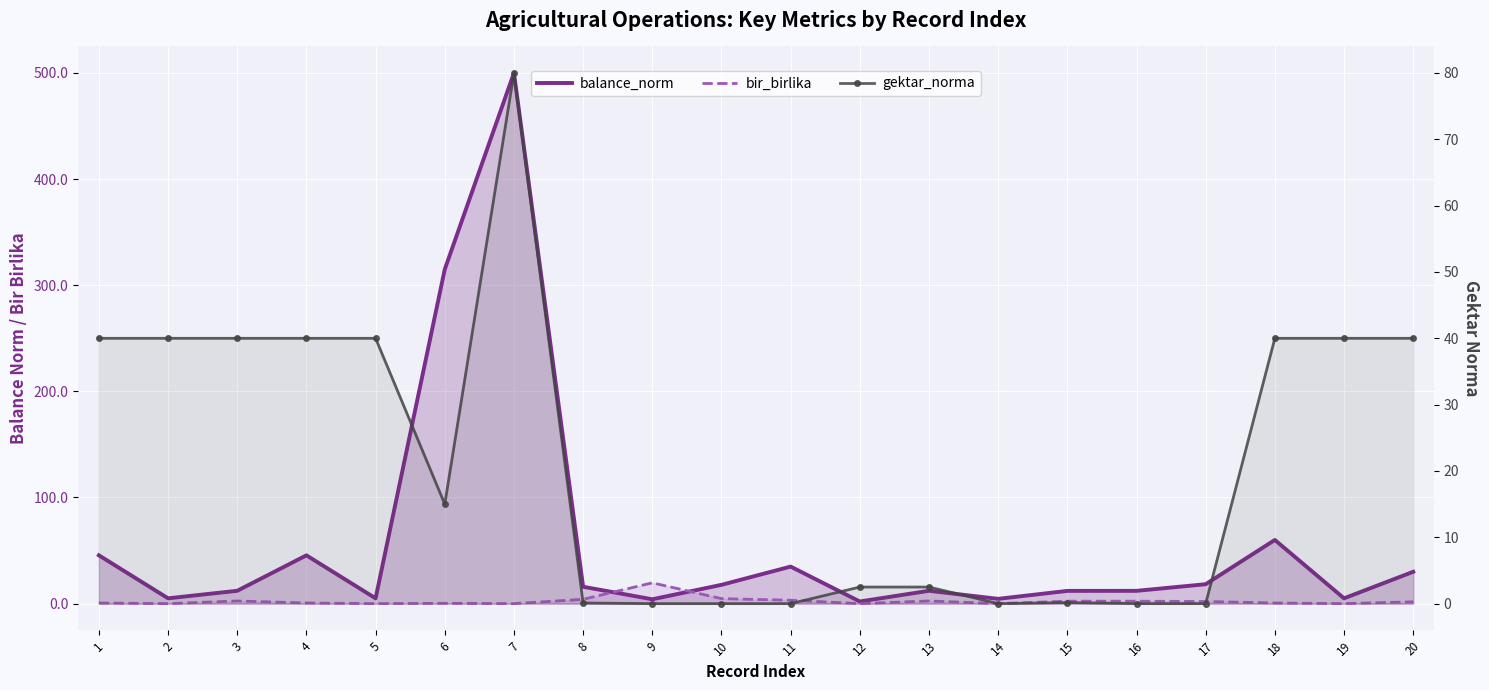

Is it true that bir_birlika equals 1.2 at 10?

False